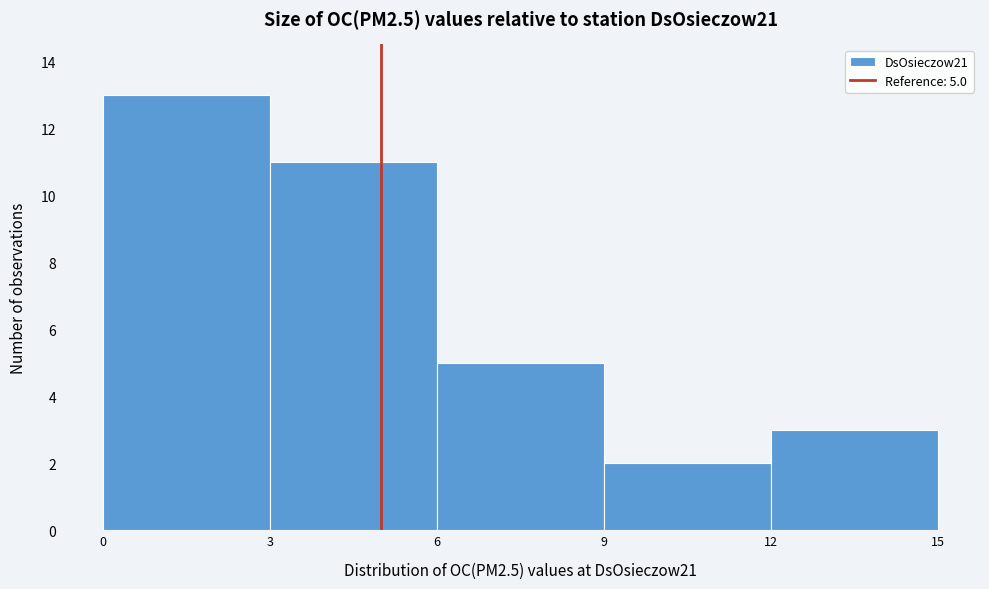

Over which range of the x-axis is the bar tallest?

0 to 3